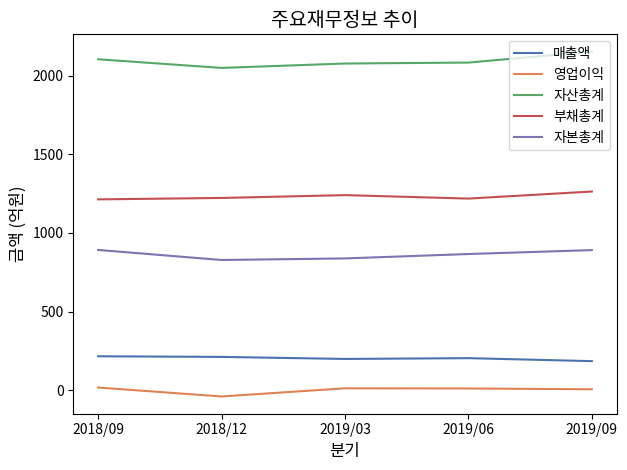

Which series has the largest total across all categories?

자산총계